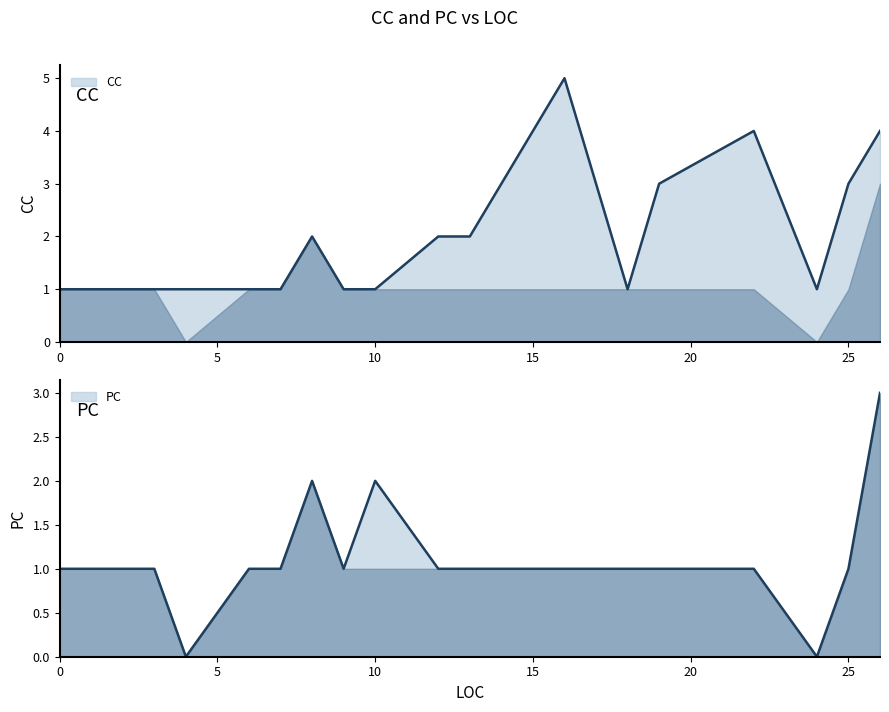

What is the highest value of the CC series?

5